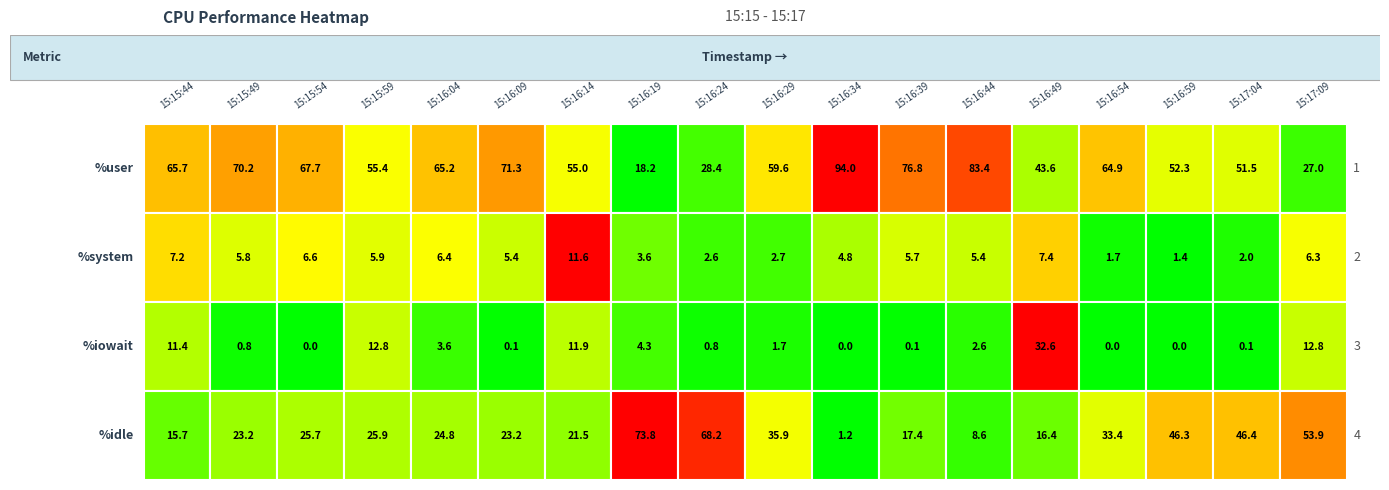

The %system series shows 11.6 at 2. True or false?

False